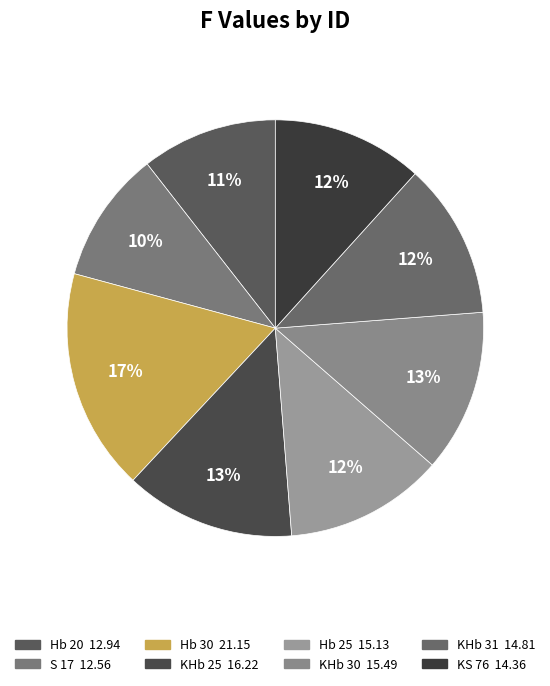

Count the number of slices in the pie.

8